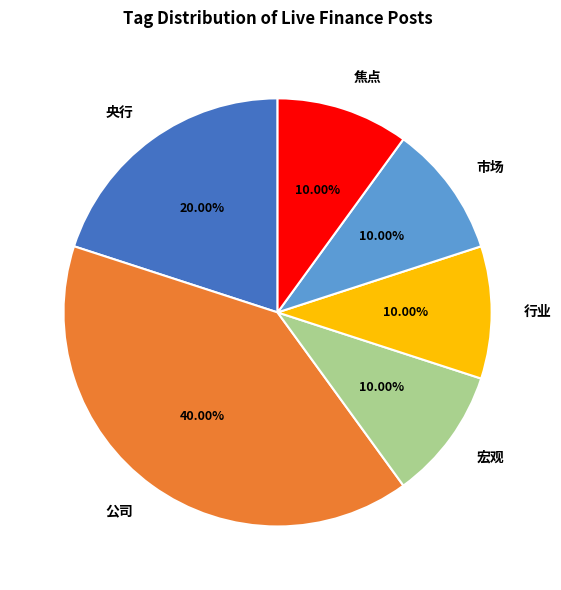

To the nearest percent, what is the difference between the largest and smallest slice percentages?

30%